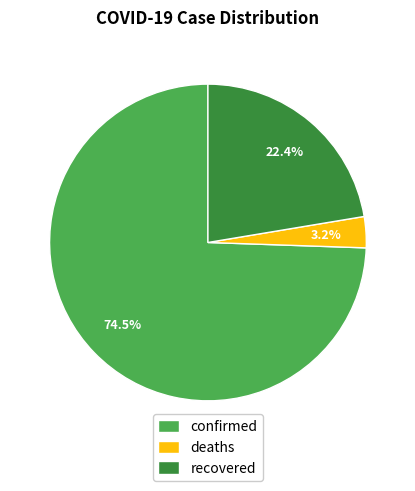

Is there a majority slice in this chart?

Yes